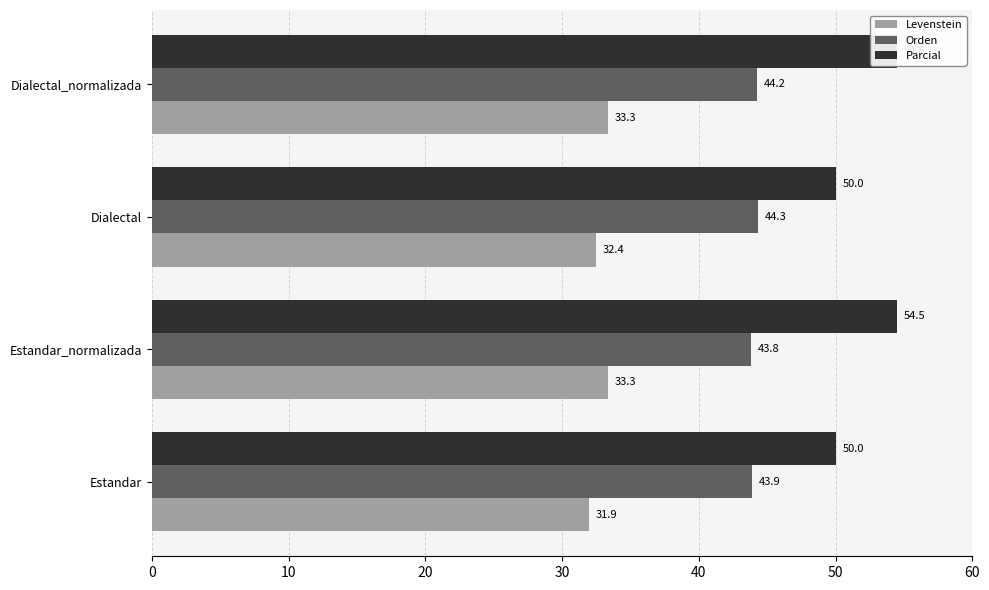

What is the greatest value displayed?

54.5